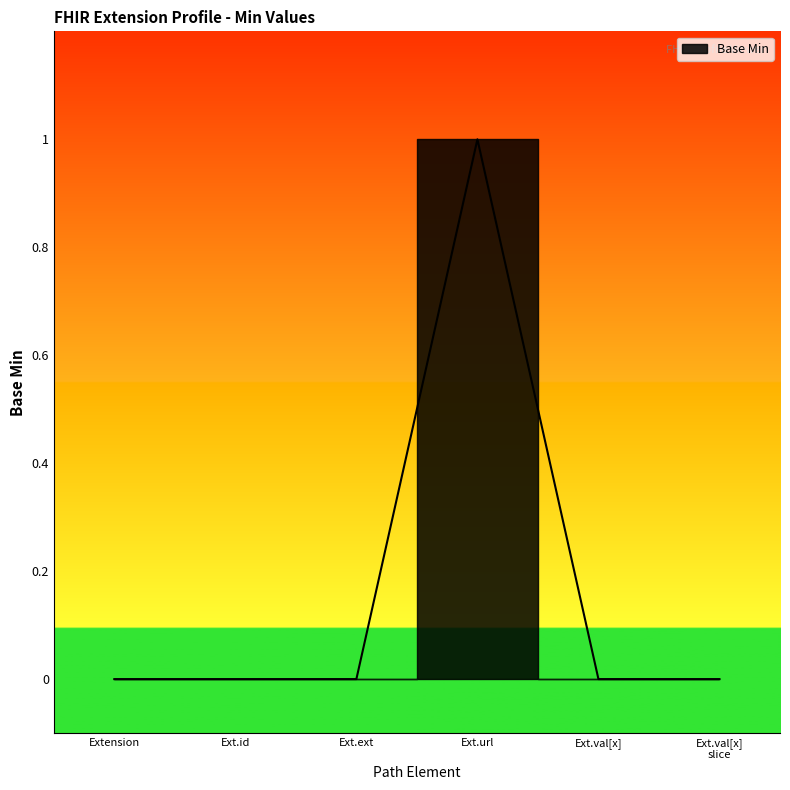

Is this an area chart (filled region under the line)?

No